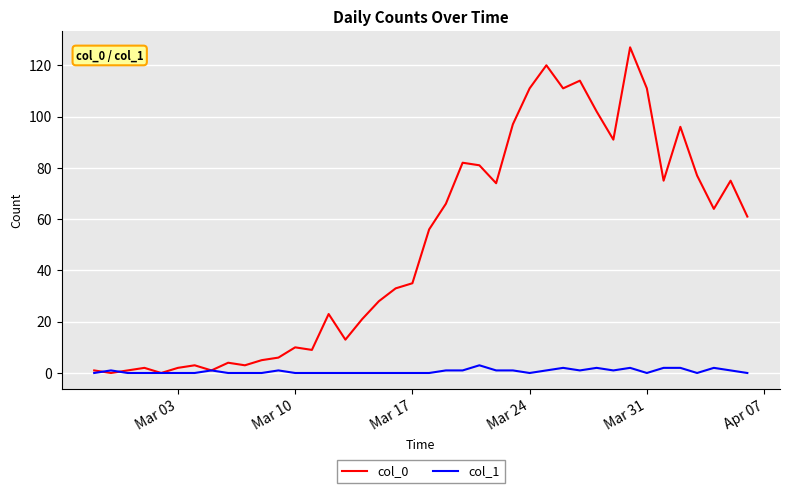

How many lines are shown in the chart?

2